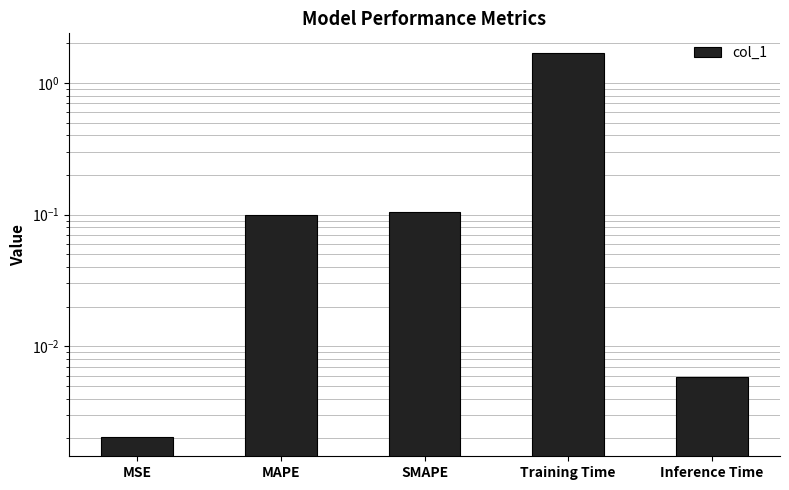

How many bars are there in total?

5